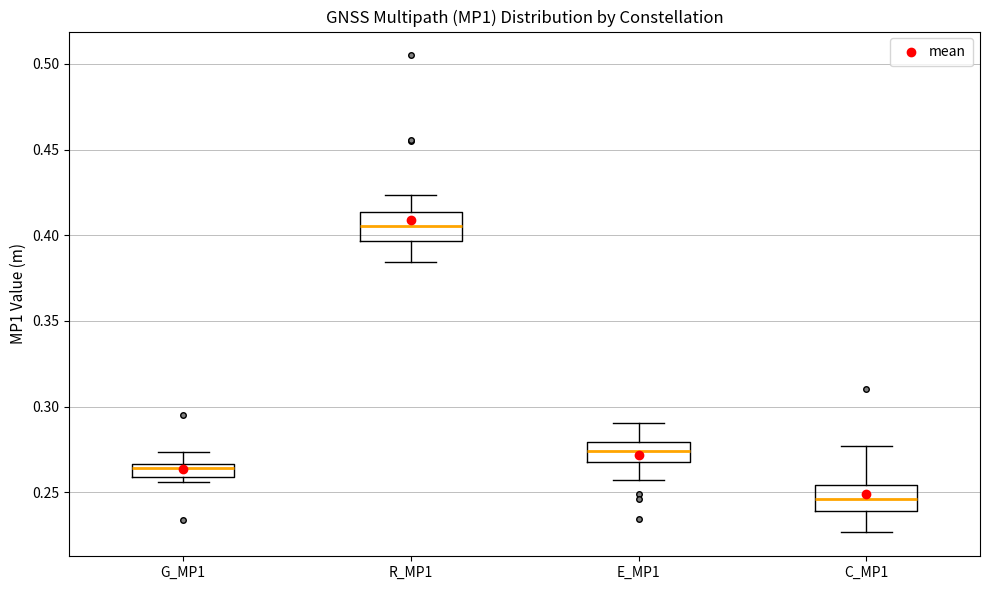

Where does the median line of the box for E_MP1 sit on the y-axis? The values are not printed on the chart, so give them approximately, as read against the axis.

0.275